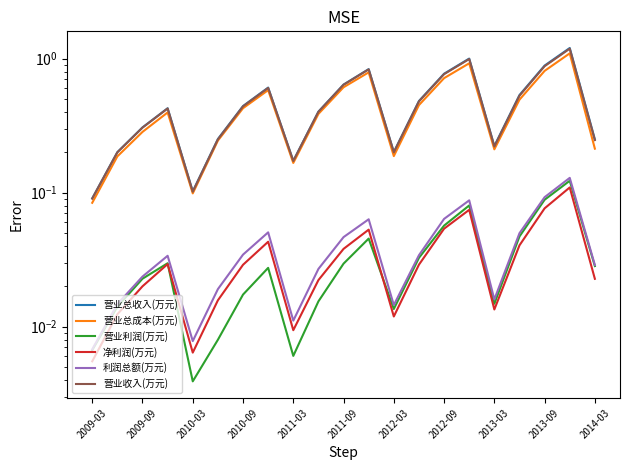

True or false: 营业总收入(万元) has a value of 0.3 at 2014-03.

True